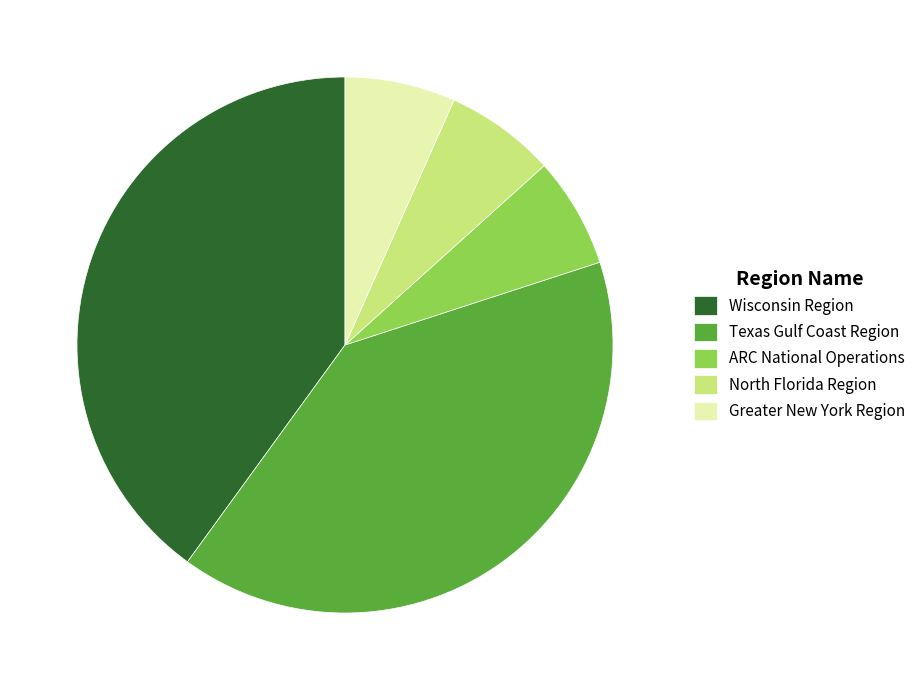

Is the sum of Texas Gulf Coast Region and Greater New York Region greater than half?

No